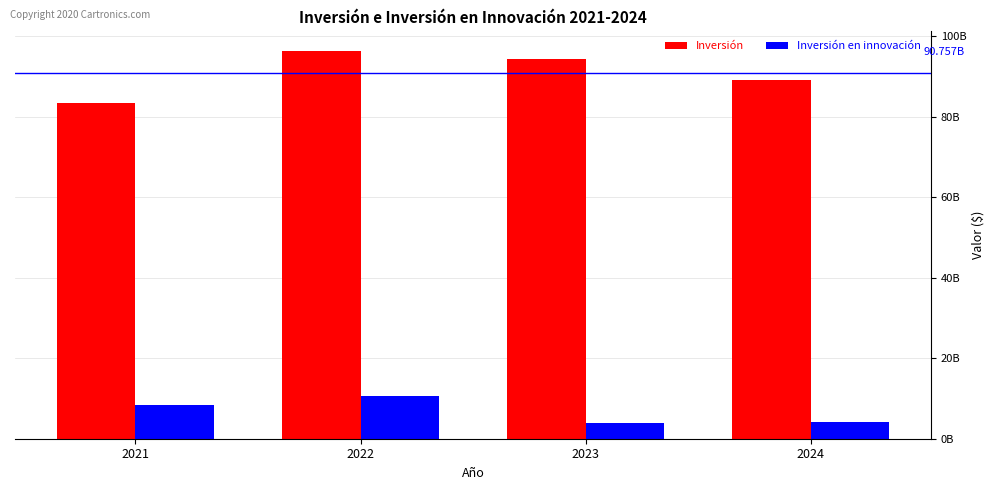

Between 2022 and 2023, which is larger?

2022